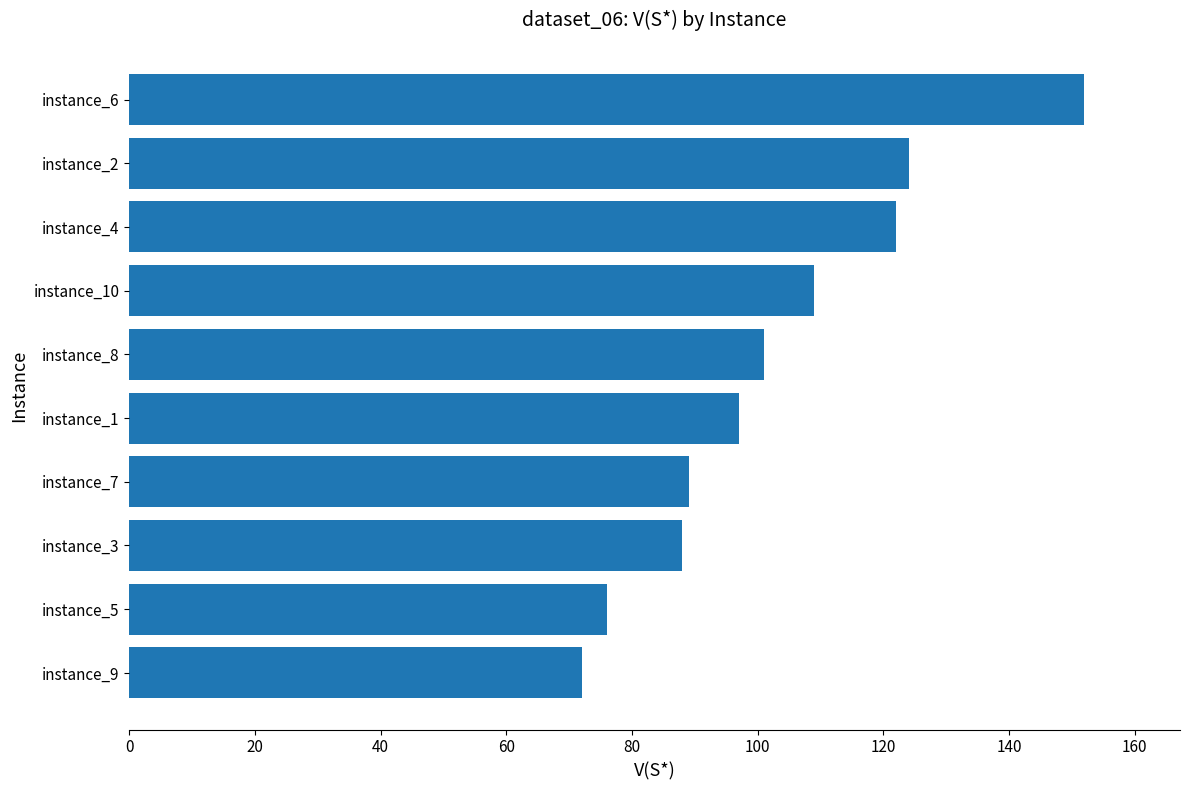

Approximately how many times larger is the value at instance_10 compared to instance_4?

0.9